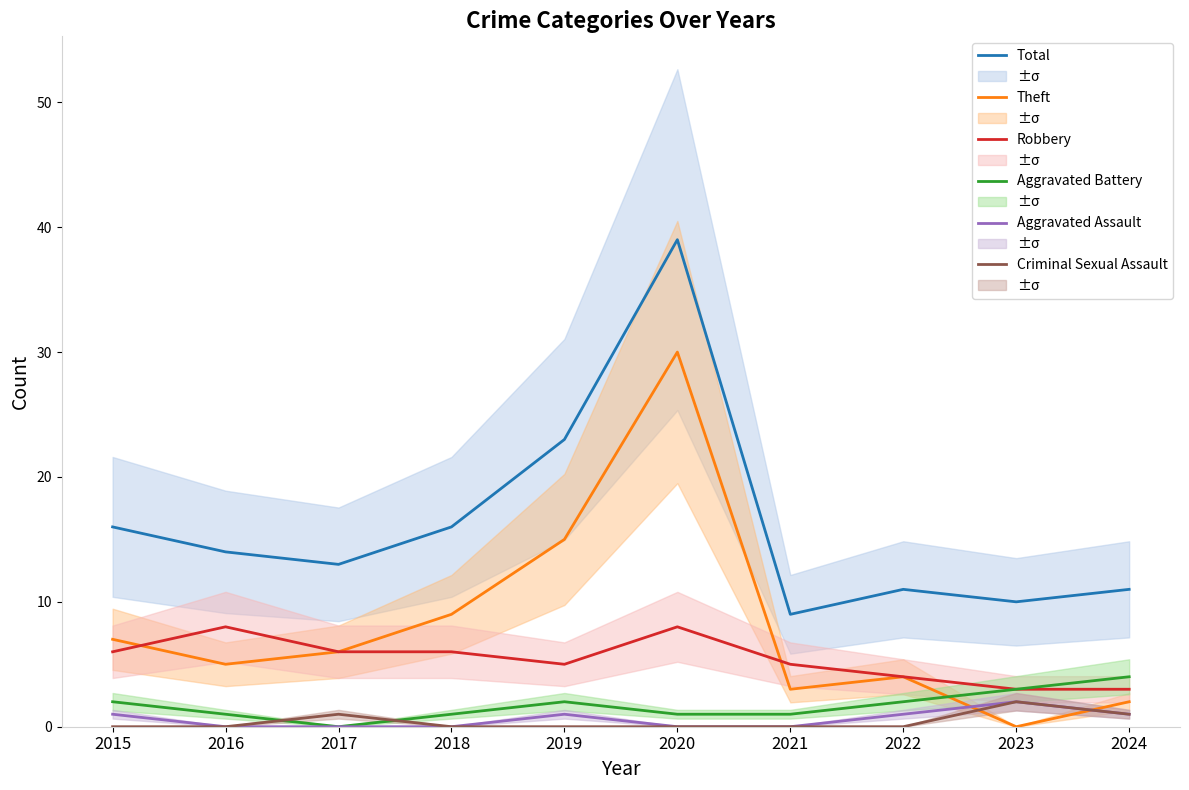

Rank the series by their maximum value, from lowest to highest.

Aggravated Assault, Criminal Sexual Assault, Aggravated Battery, Robbery, Theft, Total